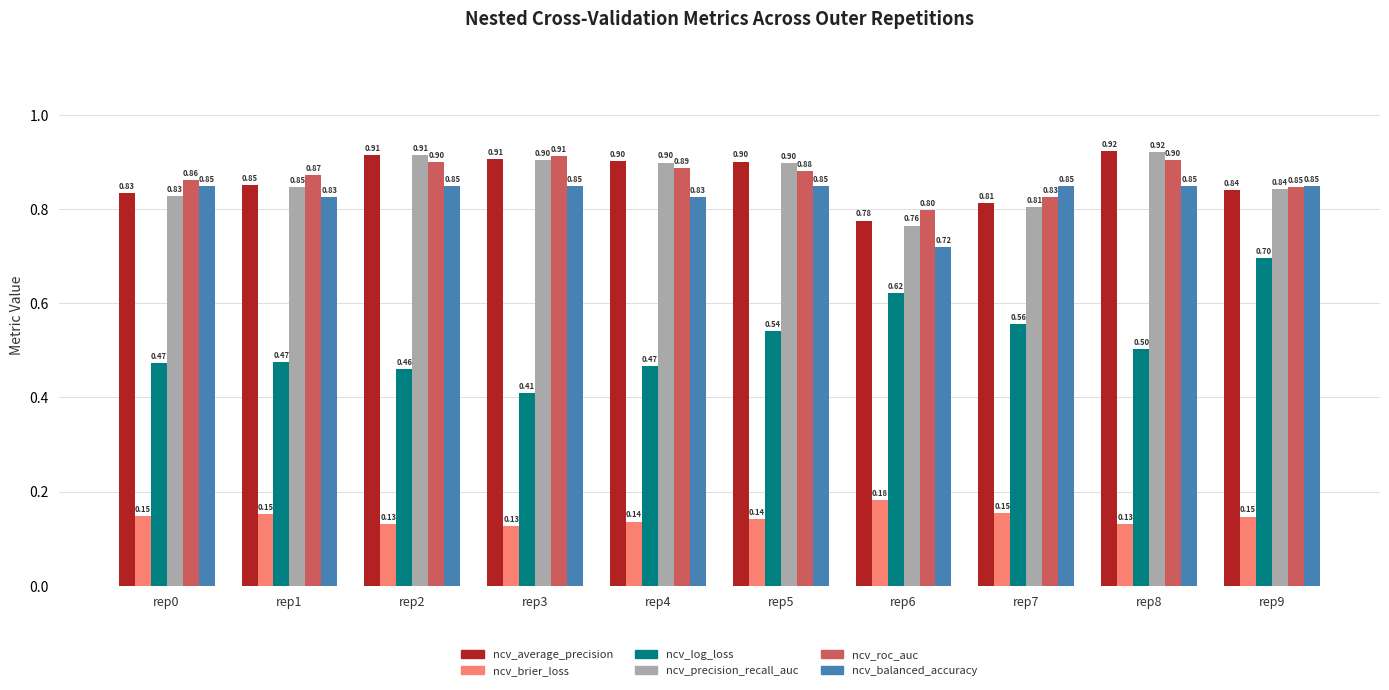

What is the difference between the maximum and minimum values in the ncv_log_loss series?

0.3